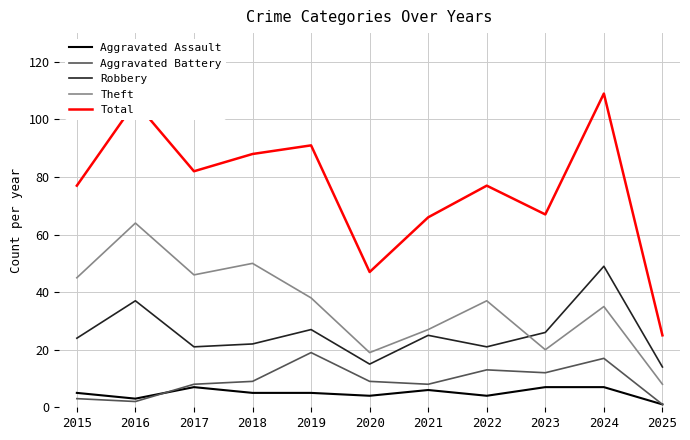

Rank the series at 2023 from highest to lowest value.

Total, Robbery, Theft, Aggravated Battery, Aggravated Assault